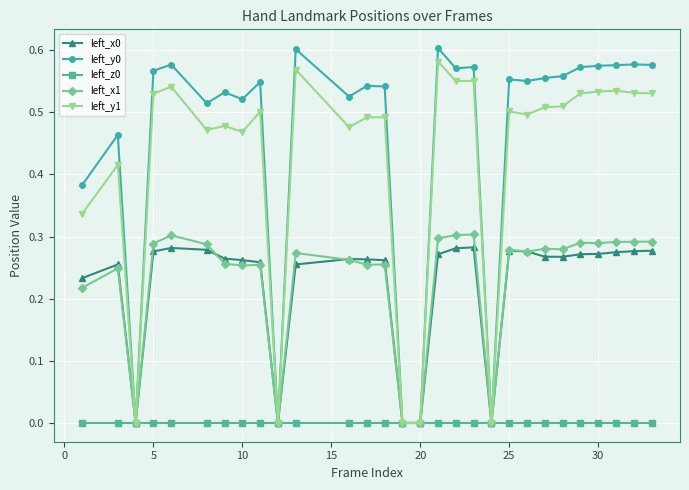

Count the left_y1 values in the range 0 to 1.

29